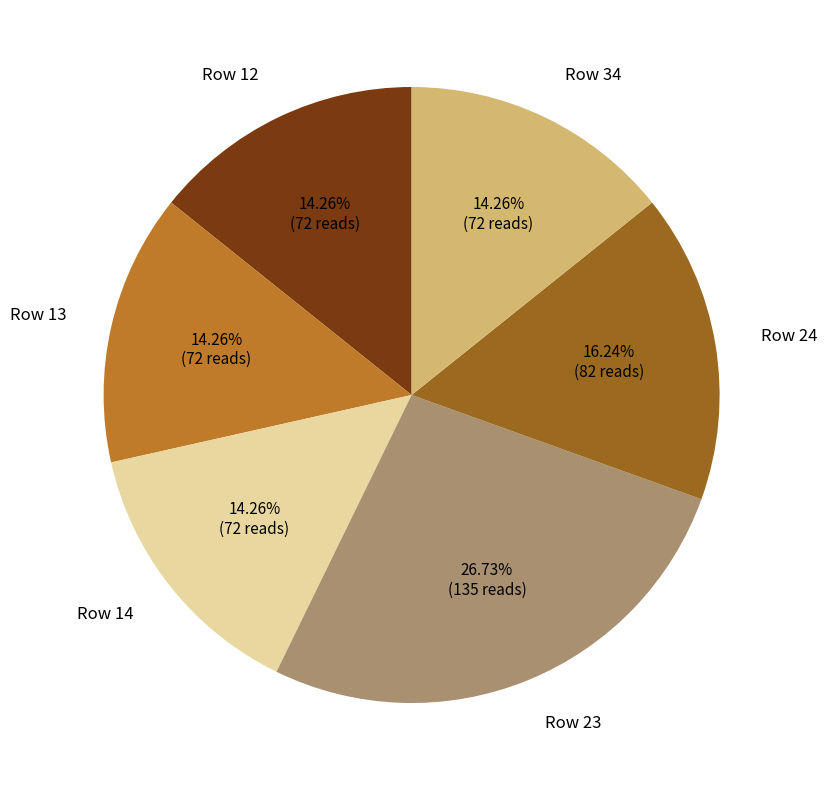

What is the ratio of the value at Row 13 to the value at Row 12?

1.0